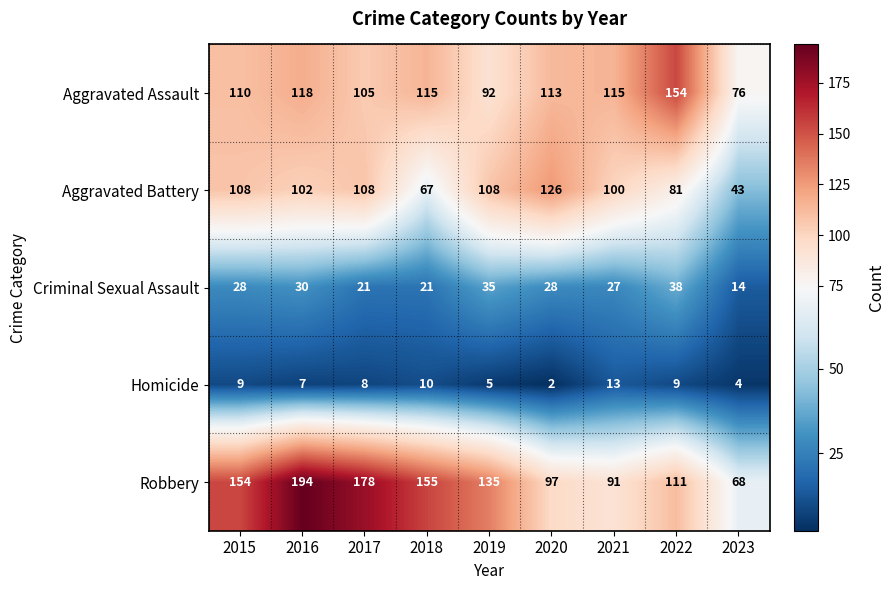

The value of Homicide at 2022 is 9. True or false?

True